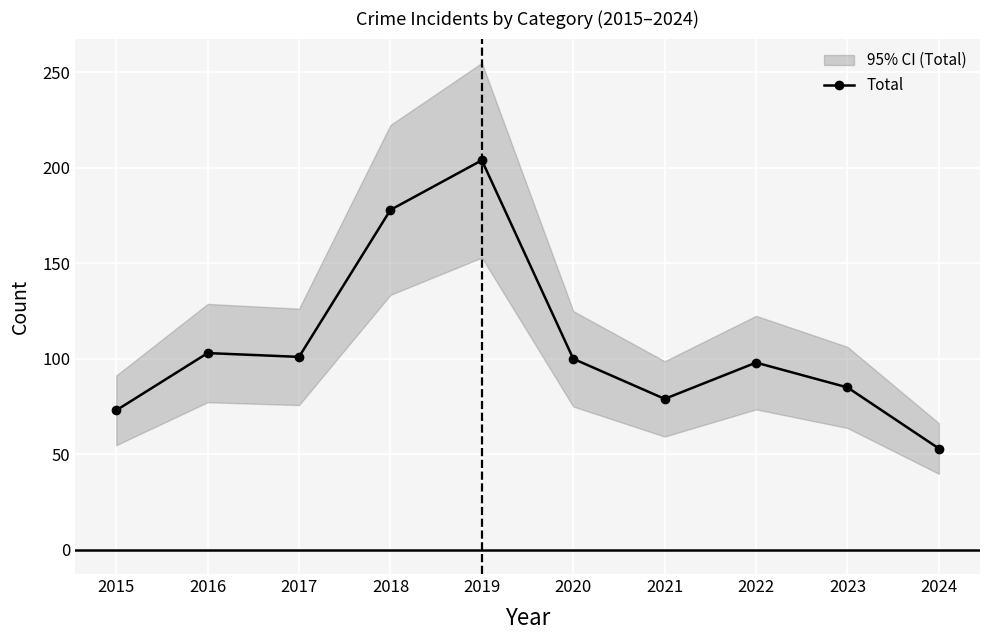

Rank the categories by value from highest to lowest.

2019, 2018, 2016, 2017, 2020, 2022, 2023, 2021, 2015, 2024